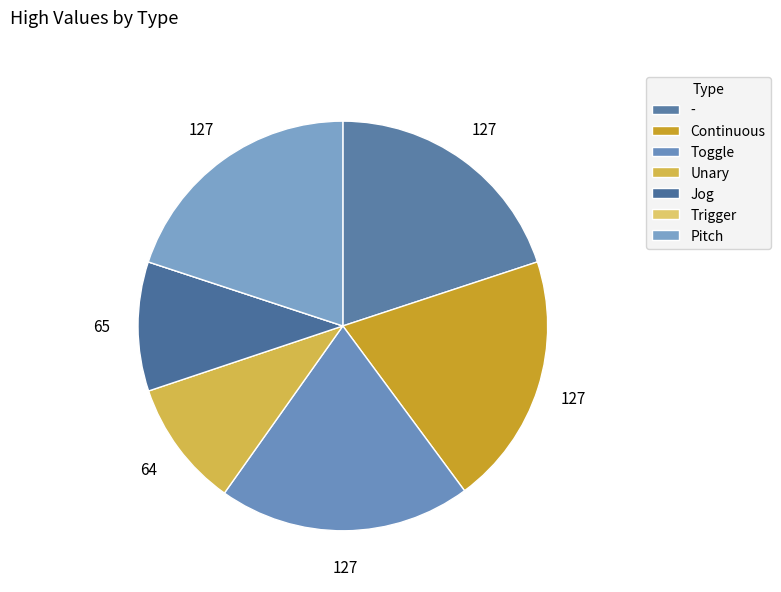

The Pitch slice represents 20% of the pie. True or false?

True